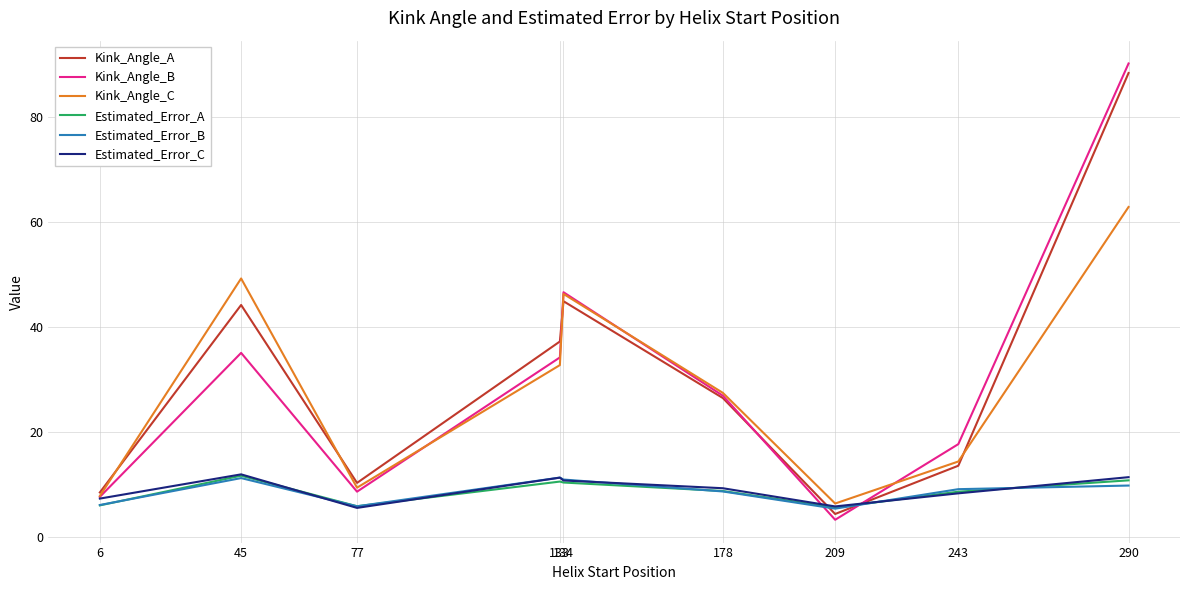

Where is the first local maximum for Estimated_Error_C?

45